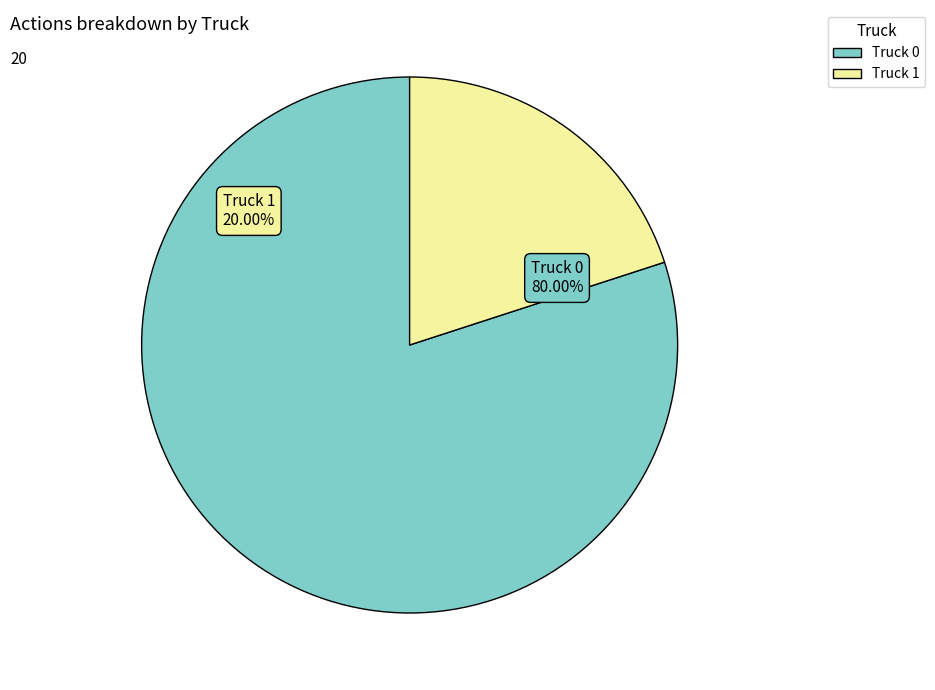

What is the change in value from Truck 0 to Truck 1?

-12